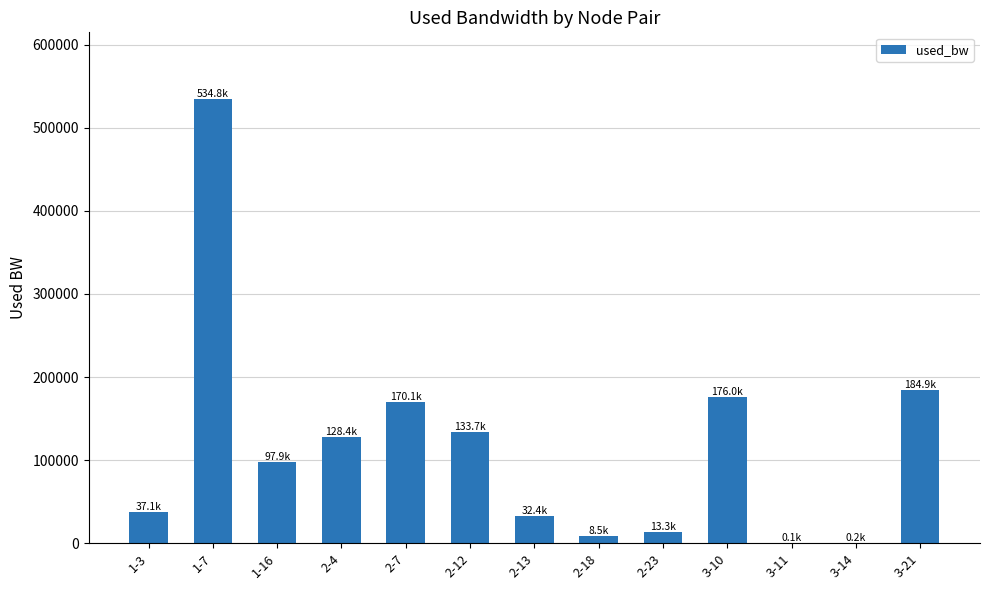

Are the bars grouped side by side (vs. stacked)?

No